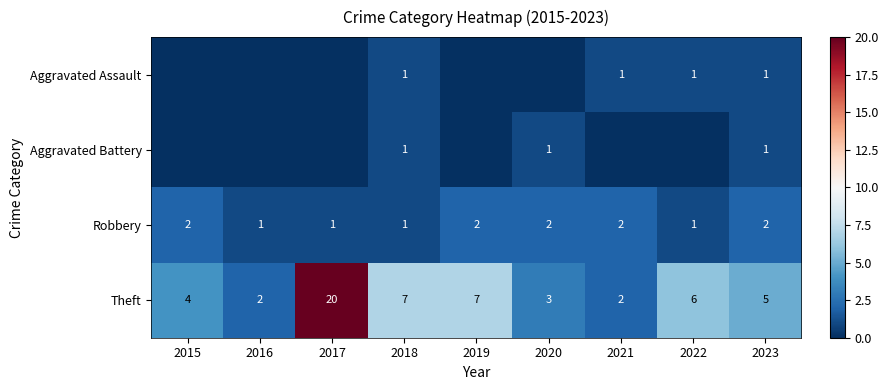

At which category does the chart reach its peak across all series?

2017